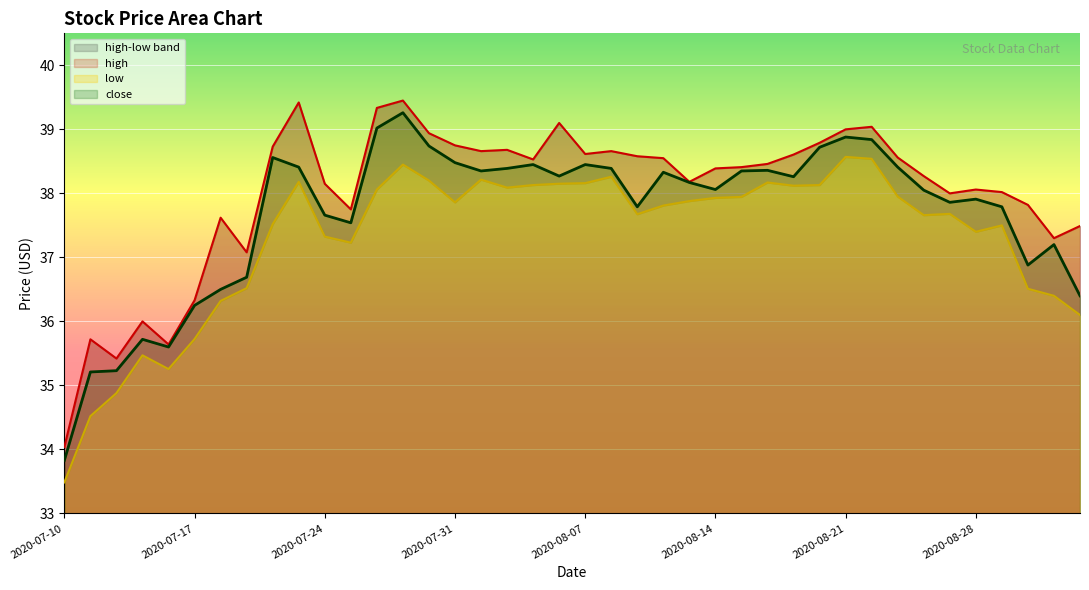

The close series shows 38.7 at 2020-07-30. True or false?

True